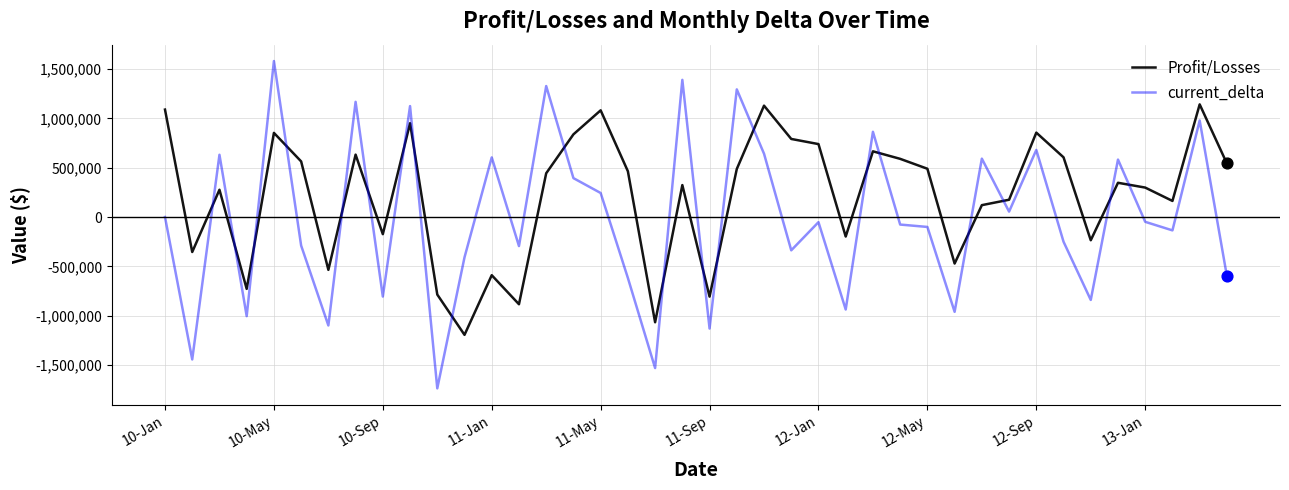

Which series has the widest spread of values?

current_delta